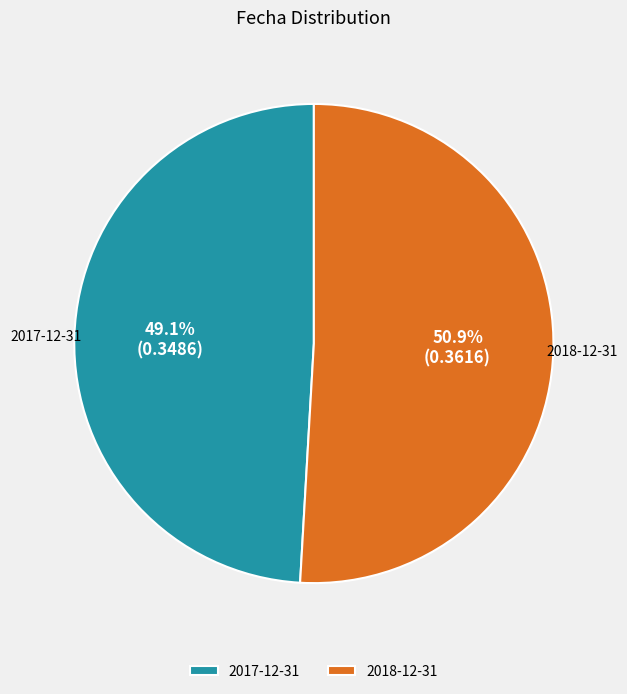

How many slices are in this pie chart?

2